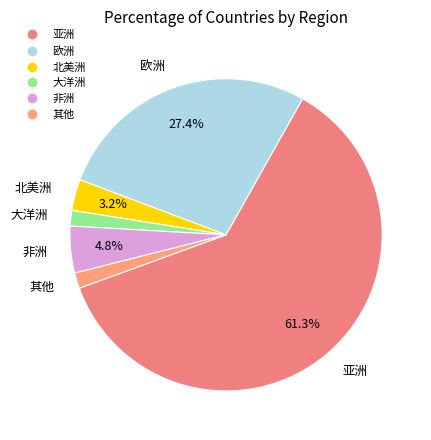

What is the largest slice in the pie chart?

亚洲